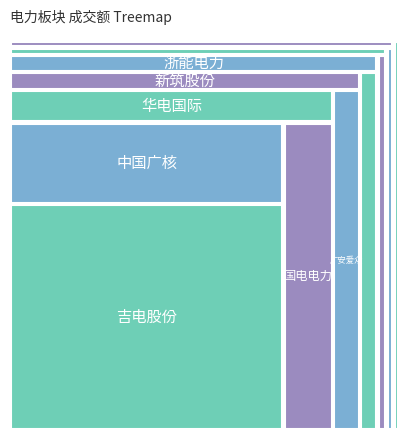

Reading left to right, extract all data points from this chart.

2366006542	859073175	239239838	400620404	585971297	243821316	245029563	87655958	129481301	107041814	345649130	70464389	98863869	103885648	69784097